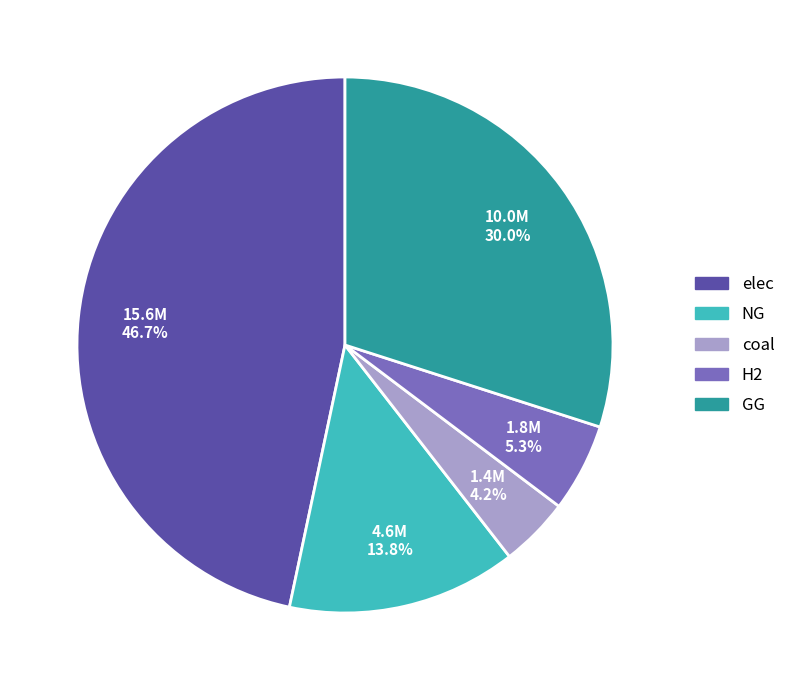

How many slices are in this pie chart?

5